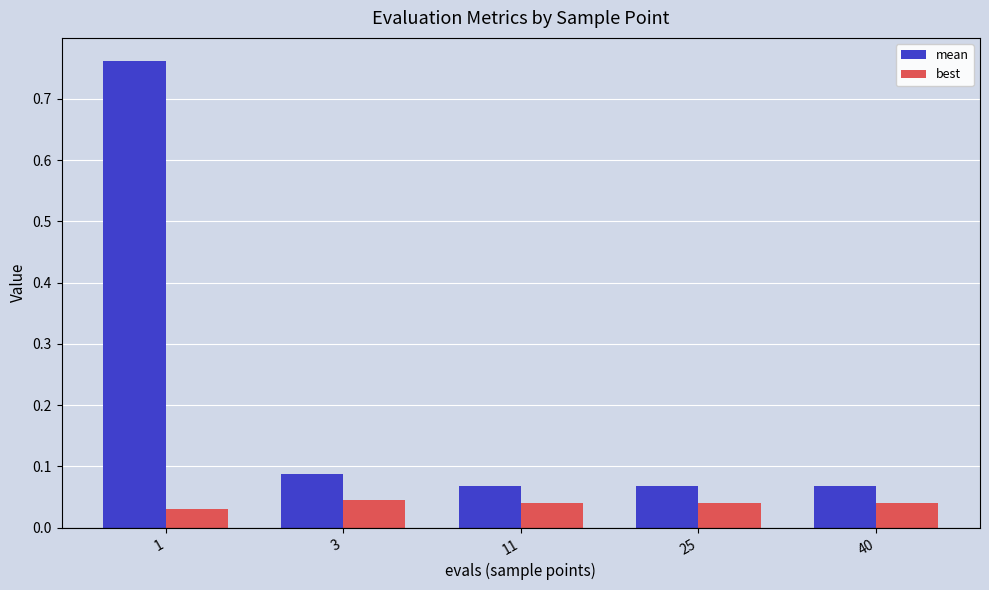

Does the chart contain any negative values?

No